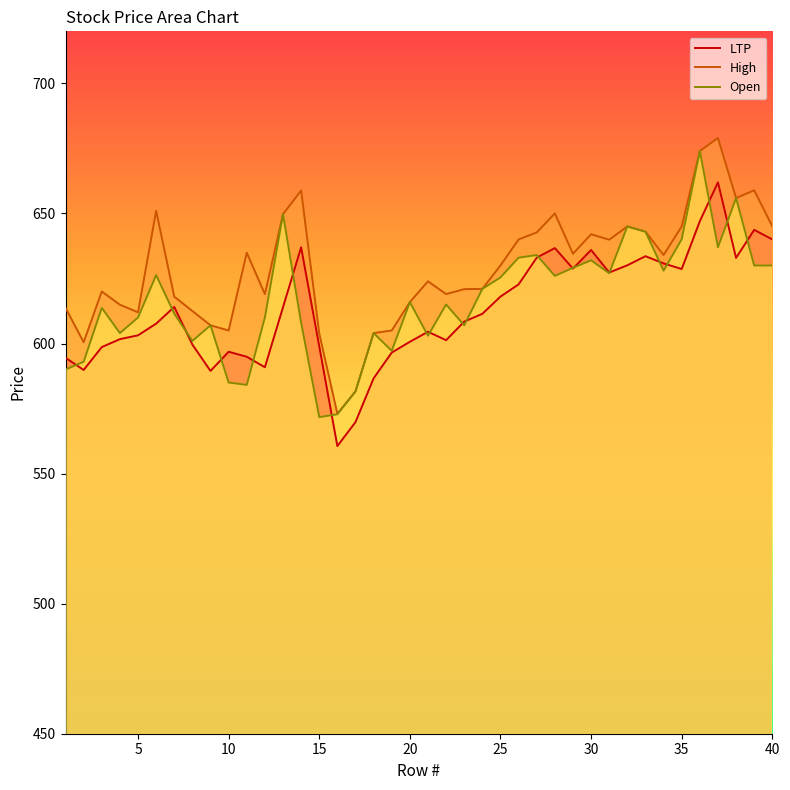

What are all the series names shown in the legend?

LTP, High, Open